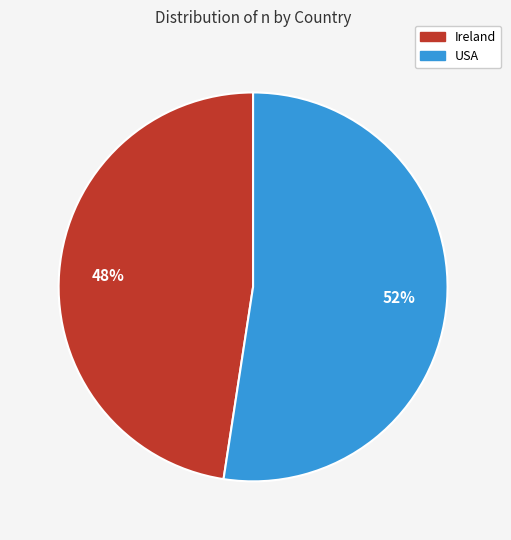

To the nearest percent, what portion does USA represent?

52%